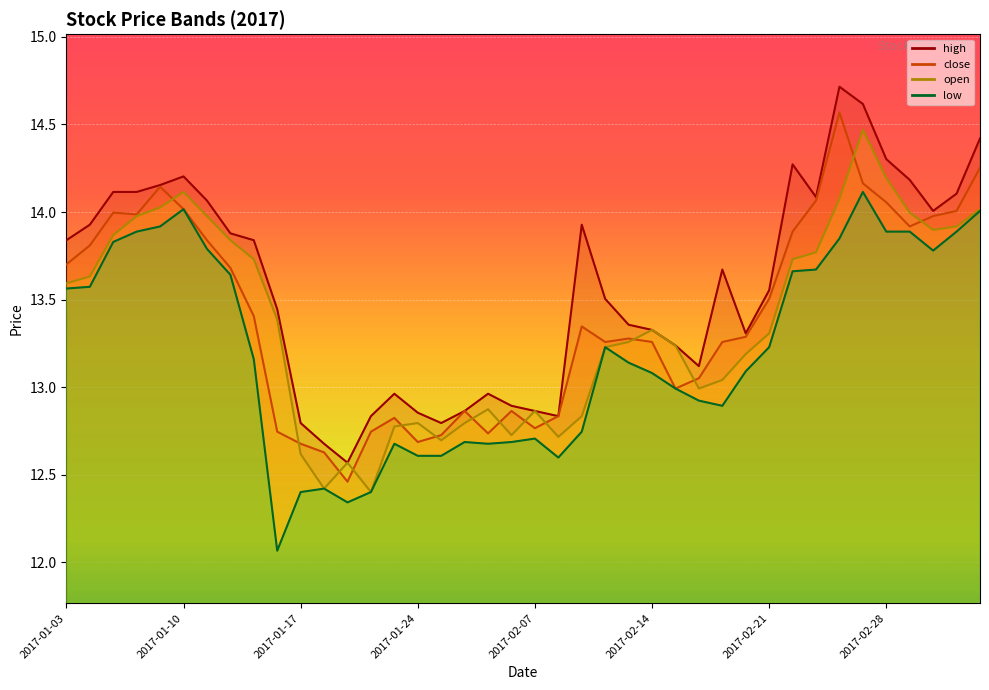

Read the low value at 2017-02-08.

12.6